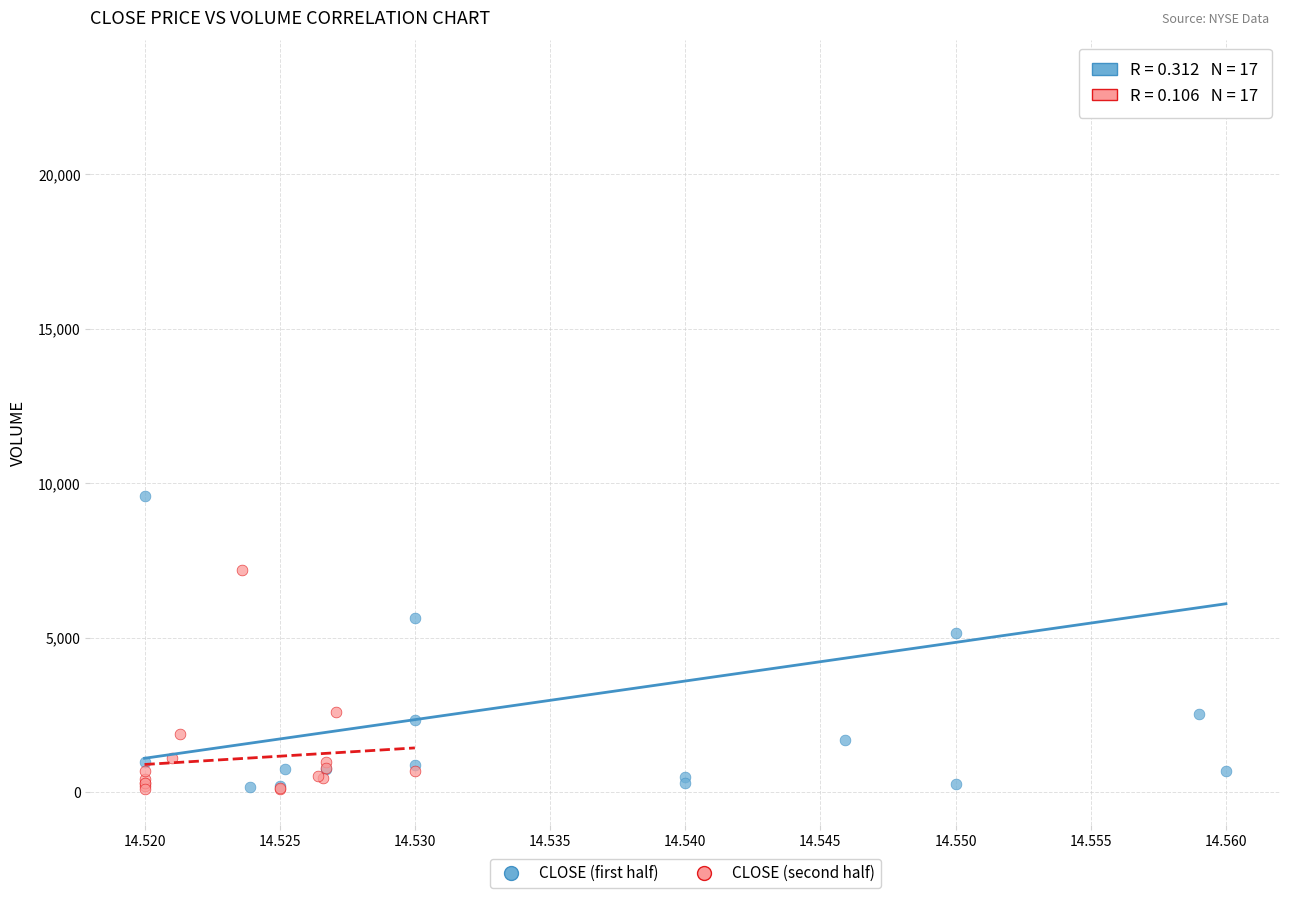

Which series has the largest Y range (max minus min)?

CLOSE (first half)